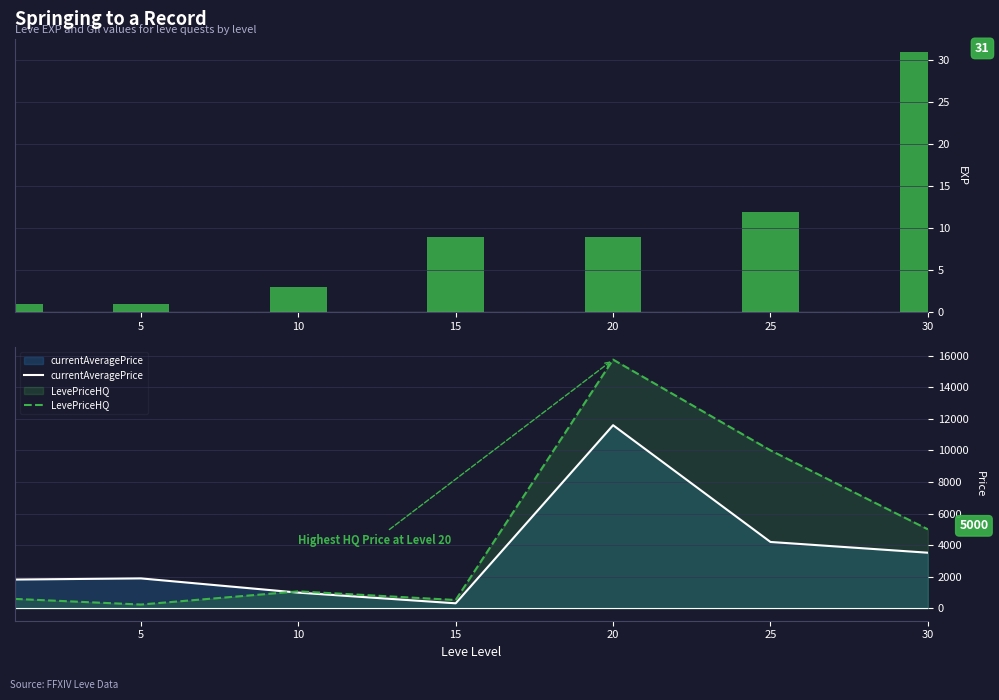

Count the number of categories in the chart.

7